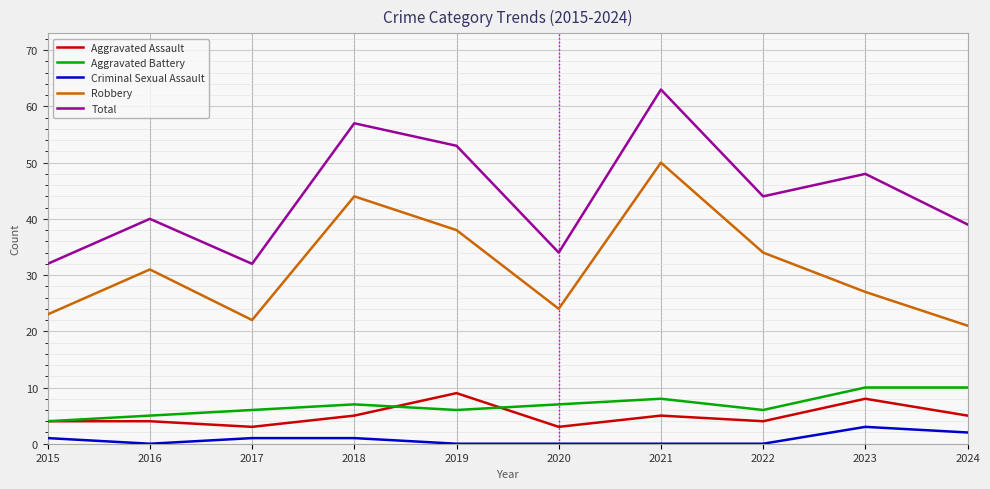

Reading right to left, extract all data points from this chart.

Aggravated Assault: 5	8	4	5	3	9	5	3	4	4
Aggravated Battery: 10	10	6	8	7	6	7	6	5	4
Criminal Sexual Assault: 2	3	0	0	0	0	1	1	0	1
Robbery: 21	27	34	50	24	38	44	22	31	23
Total: 39	48	44	63	34	53	57	32	40	32